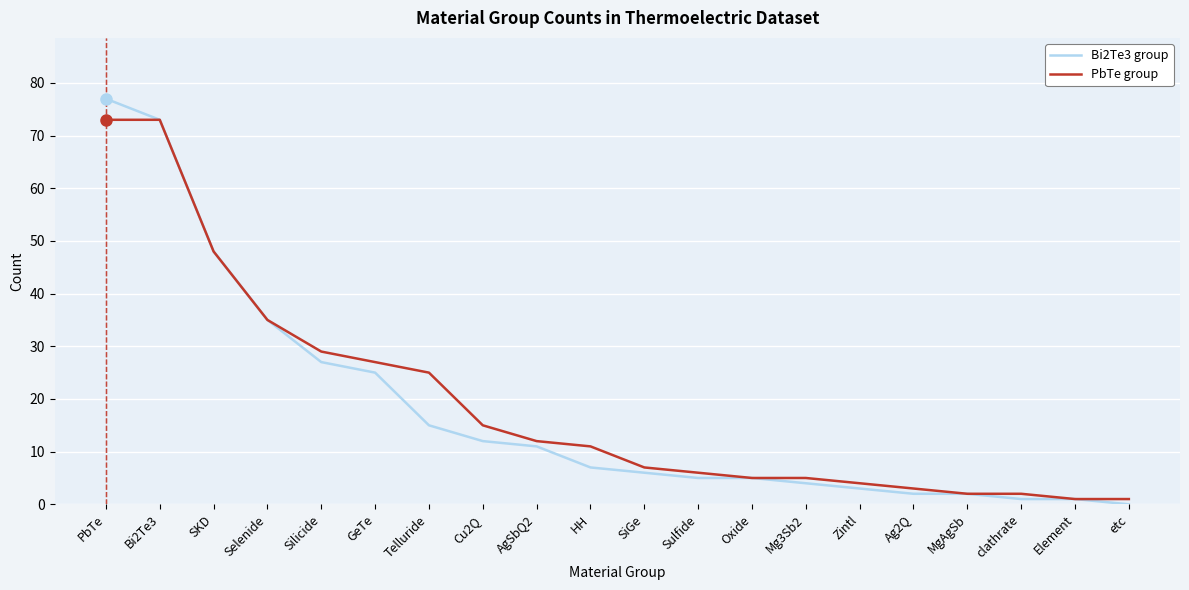

Reading right to left, extract all data points from this chart.

Bi2Te3 group: etc=0	Element=1	clathrate=1	MgAgSb=2	Ag2Q=2	Zintl=3	Mg3Sb2=4	Oxide=5	Sulfide=5	SiGe=6	HH=7	AgSbQ2=11	Cu2Q=12	Telluride=15	GeTe=25	Silicide=27	Selenide=35	SKD=48	Bi2Te3=73	PbTe=77
PbTe group: etc=1	Element=1	clathrate=2	MgAgSb=2	Ag2Q=3	Zintl=4	Mg3Sb2=5	Oxide=5	Sulfide=6	SiGe=7	HH=11	AgSbQ2=12	Cu2Q=15	Telluride=25	GeTe=27	Silicide=29	Selenide=35	SKD=48	Bi2Te3=73	PbTe=73